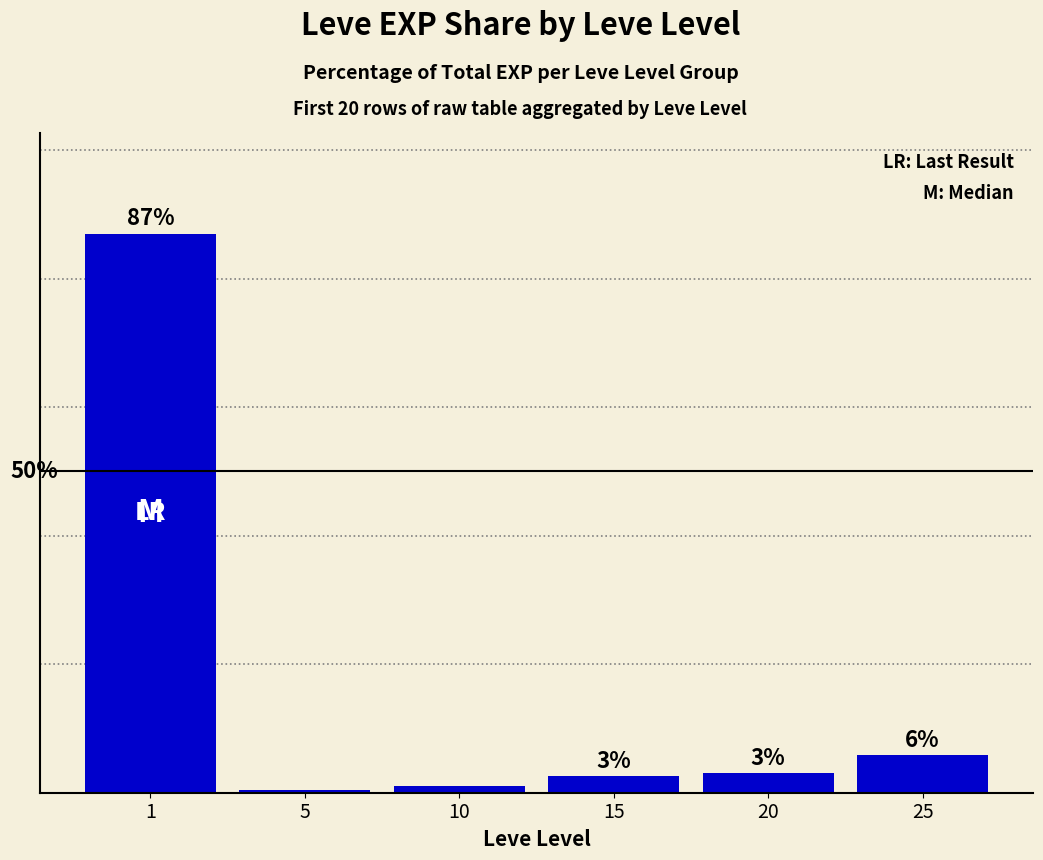

Does the chart contain any negative values?

No